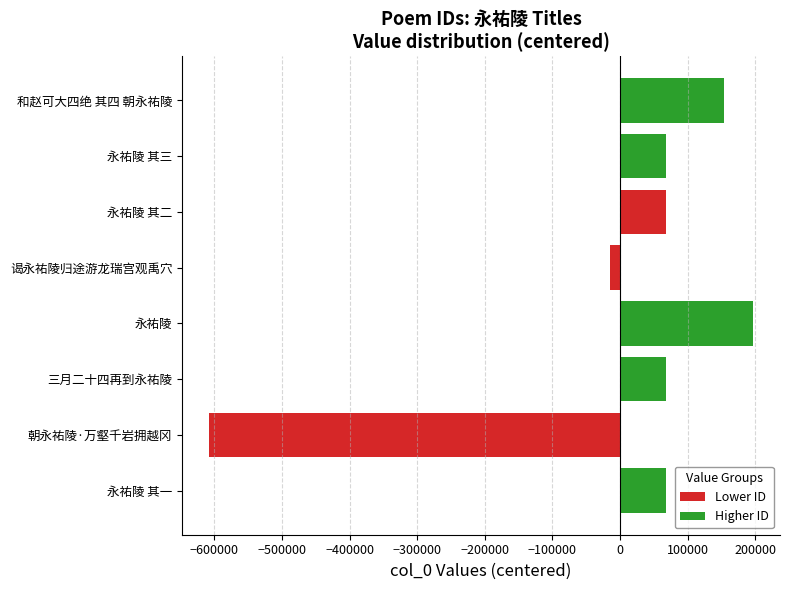

What is the ratio of the value at 永祐陵 其二 to the value at 永祐陵 其三?

1.0